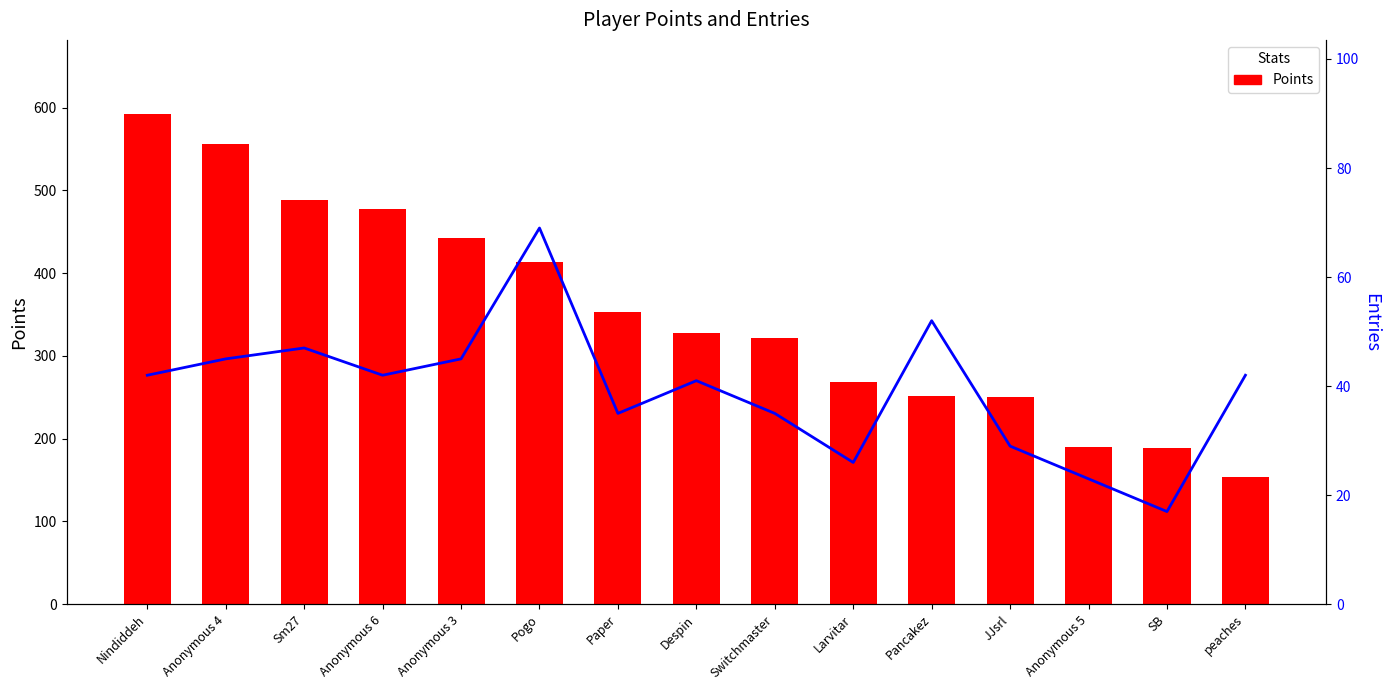

What position from the left is Sm27?

3